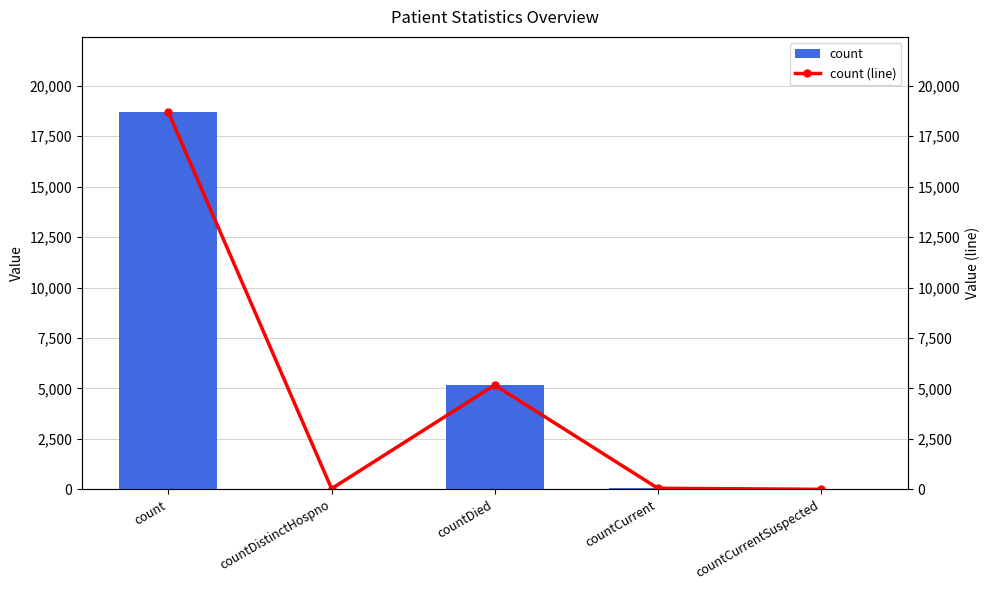

At countDied, list the series in order from smallest to largest.

count, count (line)